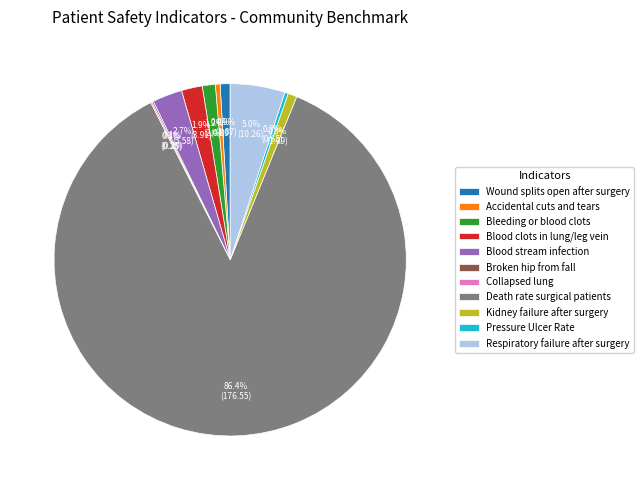

Is there any slice that represents more than half of the pie?

Yes